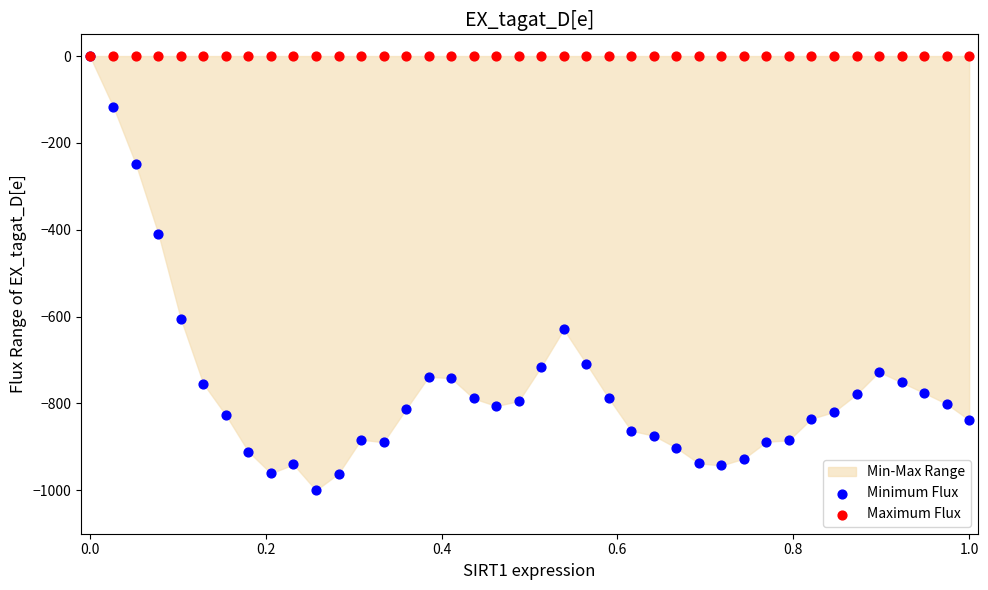

Which series reaches the minimum Y coordinate?

Minimum Flux